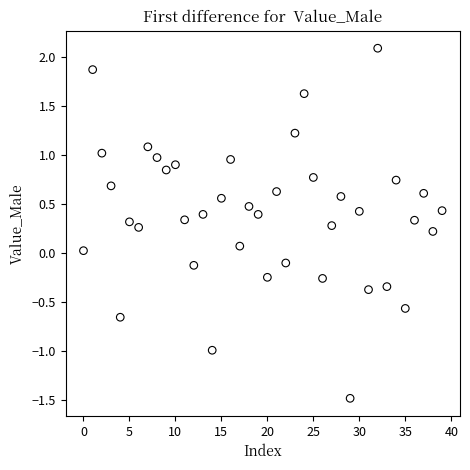

What is the range of Y values (max minus min)?

3.6